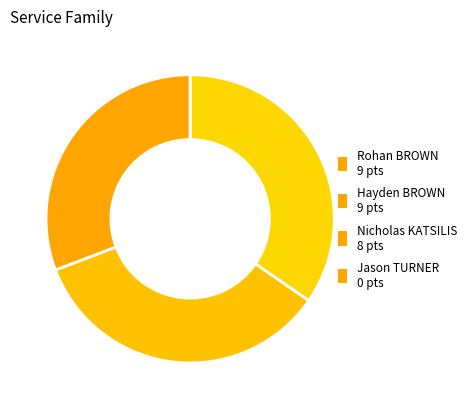

To the nearest percent, what portion does Nicholas KATSILIS represent?

31%